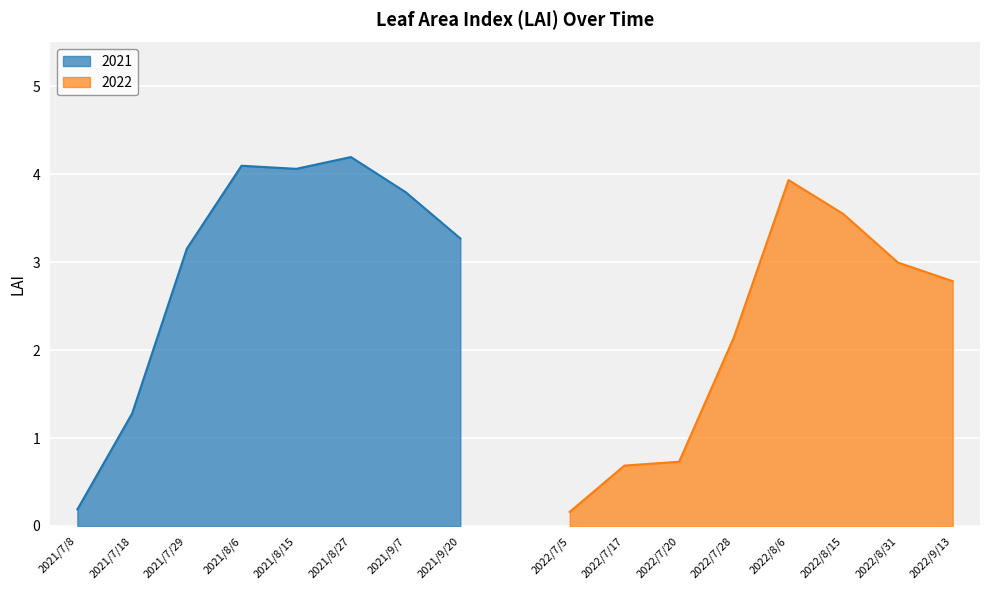

Which series has the largest total across all categories?

2021